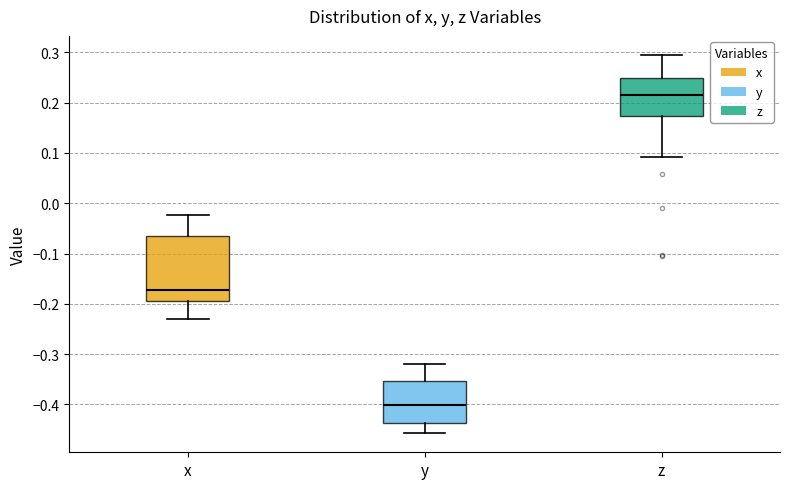

Reading left to right, read every box against the y-axis: the position of its median line, the range the box covers, and the ends of its whiskers. The values are not printed on the chart, so give them approximately, as read against the axis.

x: median -0.17, box -0.19 to -0.06, whiskers -0.23 to -0.02
y: median -0.40, box -0.44 to -0.35, whiskers -0.46 to -0.32
z: median 0.22, box 0.17 to 0.25, whiskers 0.09 to 0.30